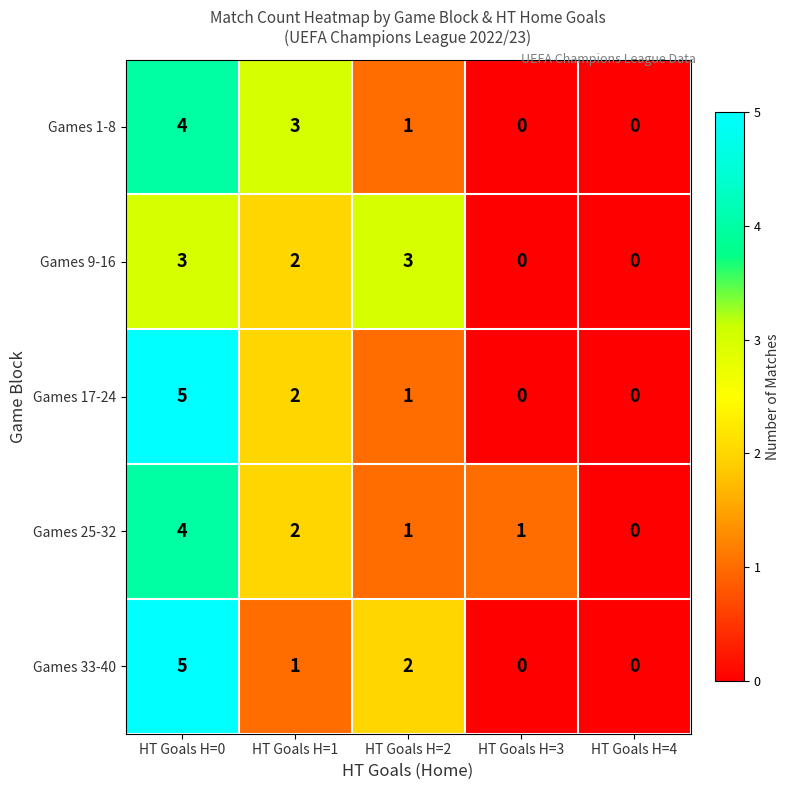

How many Games 25-32 values are between 1 and 2?

3